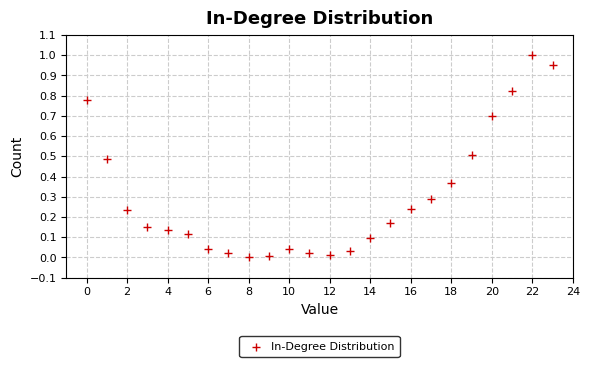

What is the range of Y values (max minus min)?

1.0